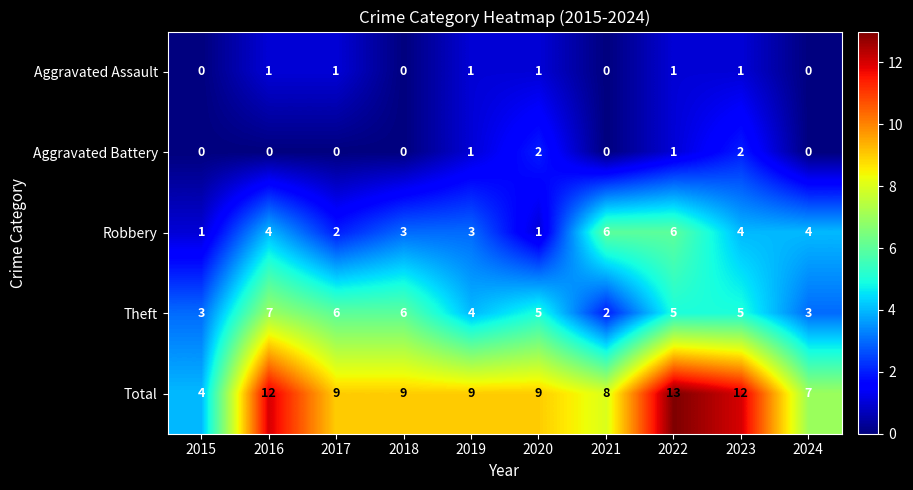

What is the spread (max minus min) of values at 2018?

9